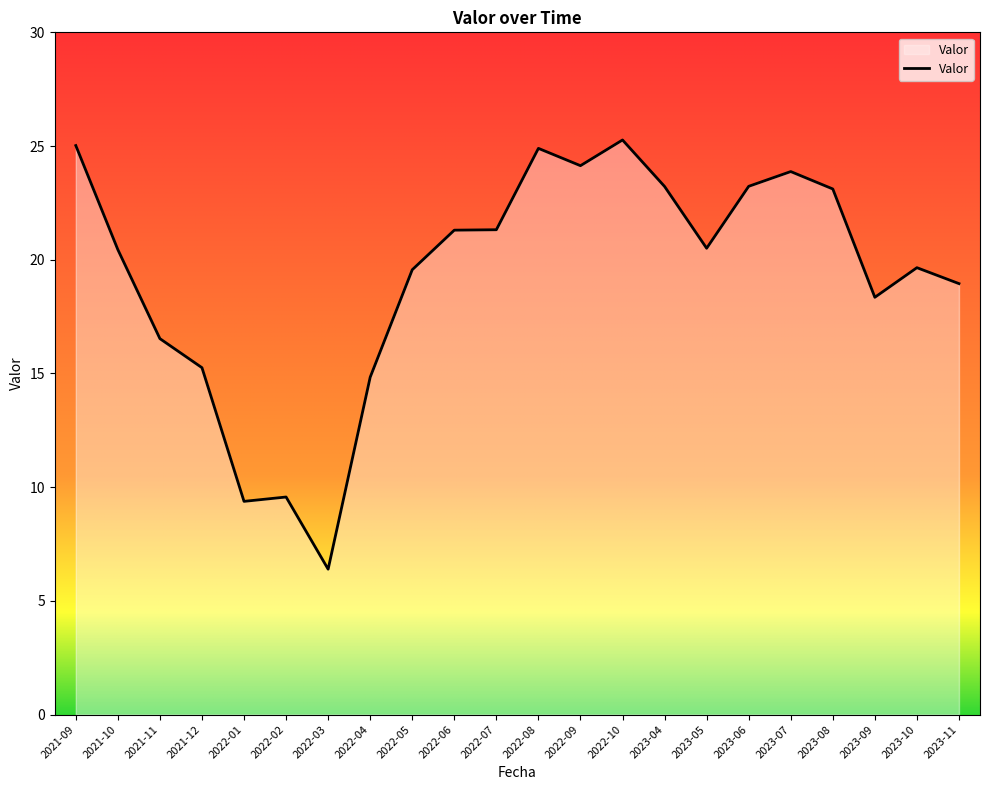

At which label does the data first exceed 20?

2021-09